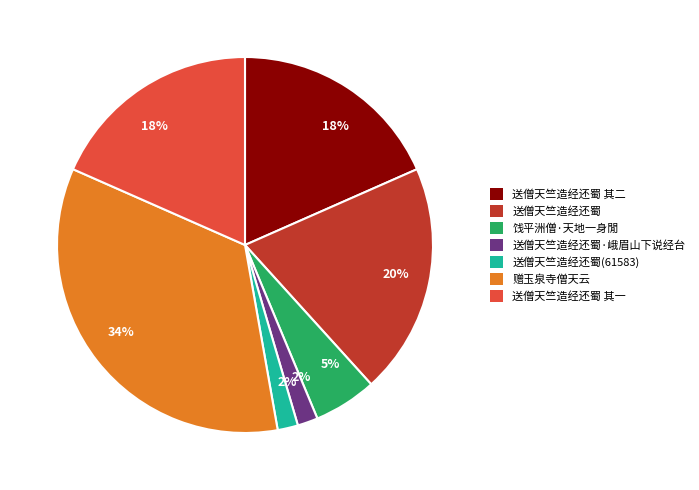

Combined, do 饯平洲僧·天地一身閒 and 赠玉泉寺僧天云 account for over 50%?

No